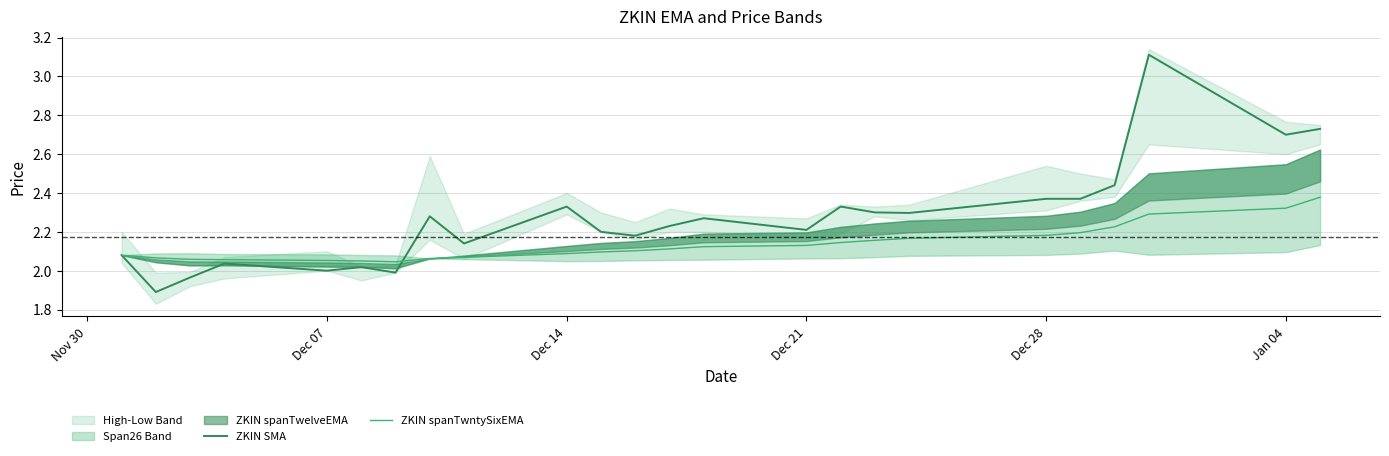

The ZKIN SMA series shows 1.5 at Dec 14. True or false?

False